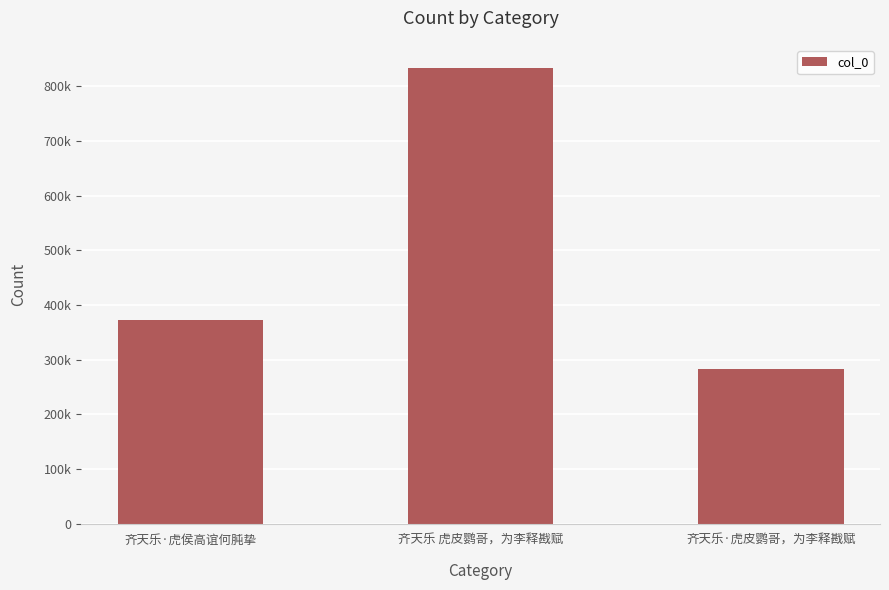

Reading right to left, what are all the values shown in this chart?

齐天乐·虎皮鹦哥，为李释戡赋=283330	齐天乐 虎皮鹦哥，为李释戡赋=834416	齐天乐·虎侯高谊何肫挚=372418